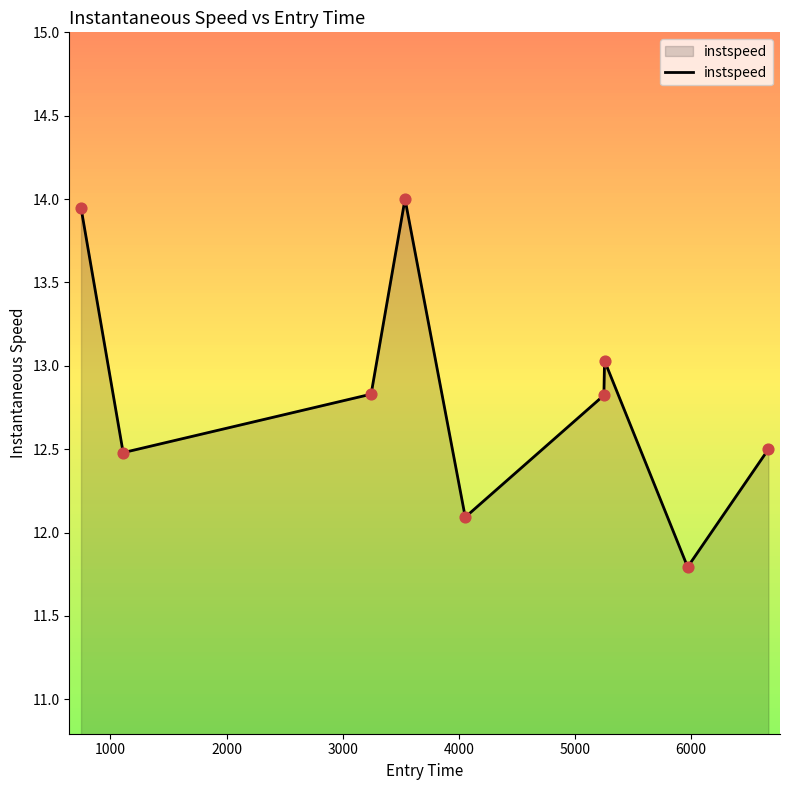

What is the minimum value shown in the chart?

11.8